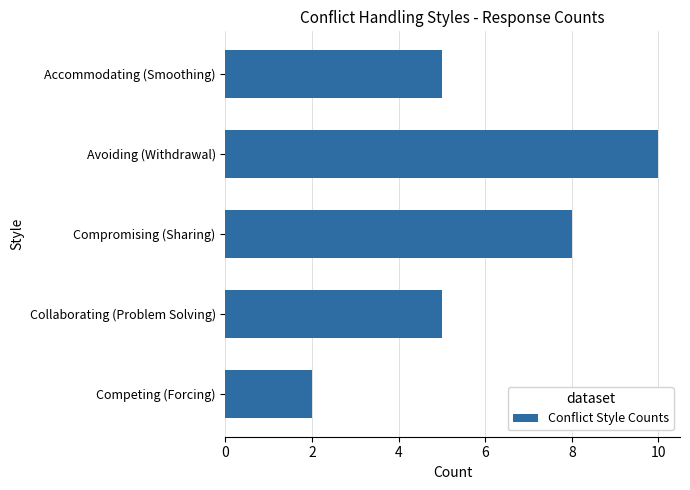

How many series are shown in this chart?

1